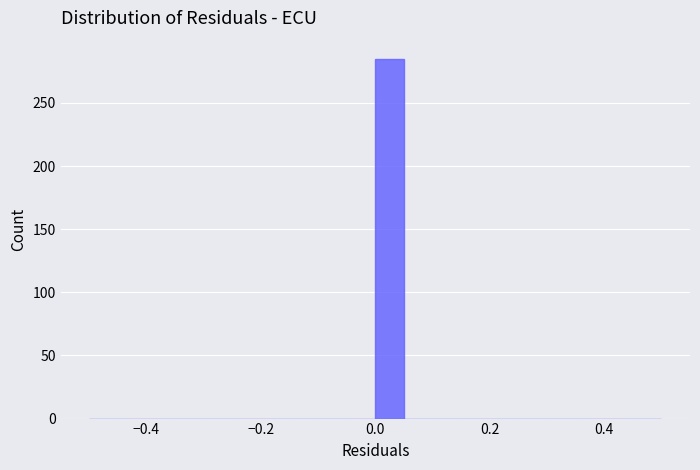

Read against the x-axis, roughly where is the centre of the tallest bar?

0.02